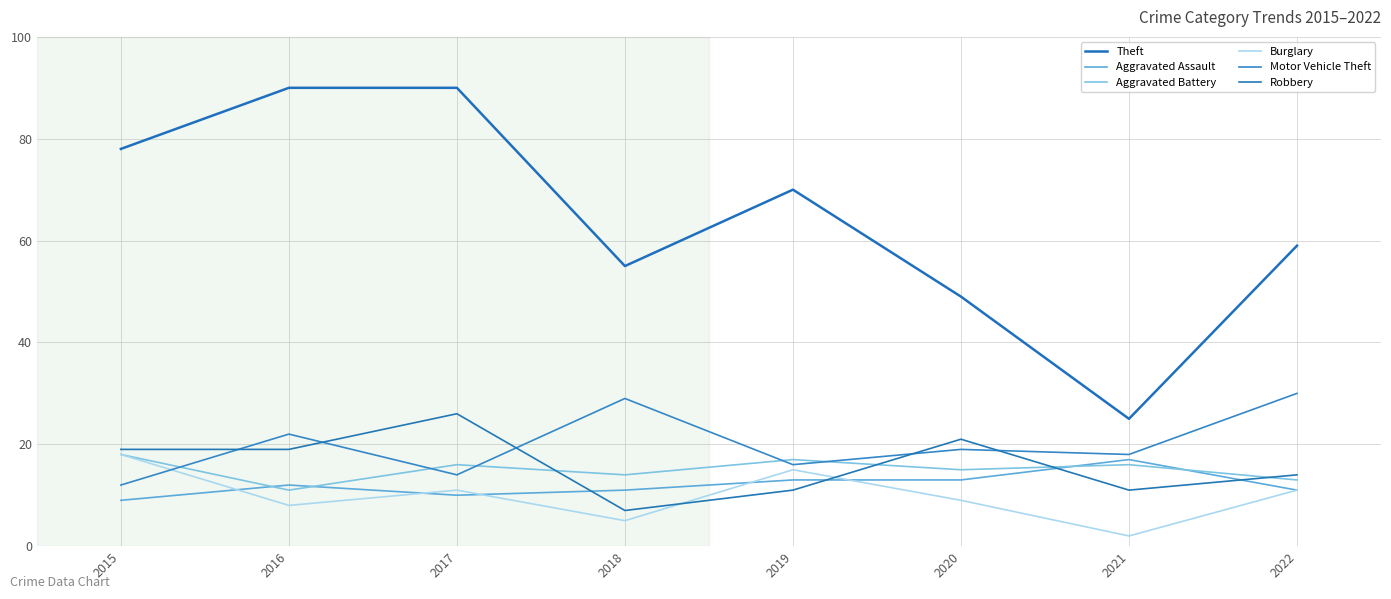

Reading left to right, what are all the values shown in this chart?

Theft: 78	90	90	55	70	49	25	59
Aggravated Assault: 9	12	10	11	13	13	17	11
Aggravated Battery: 18	11	16	14	17	15	16	13
Burglary: 18	8	11	5	15	9	2	11
Motor Vehicle Theft: 12	22	14	29	16	19	18	30
Robbery: 19	19	26	7	11	21	11	14